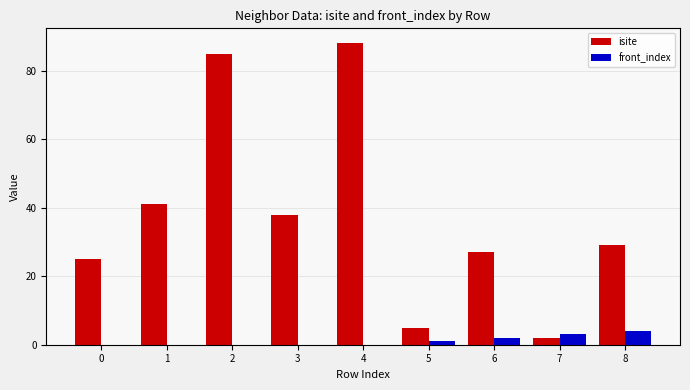

Reading left to right, what are all the values shown in this chart?

isite: 0=25	1=41	2=85	3=38	4=88	5=5	6=27	7=2	8=29
front_index: 0=0	1=0	2=0	3=0	4=0	5=1	6=2	7=3	8=4